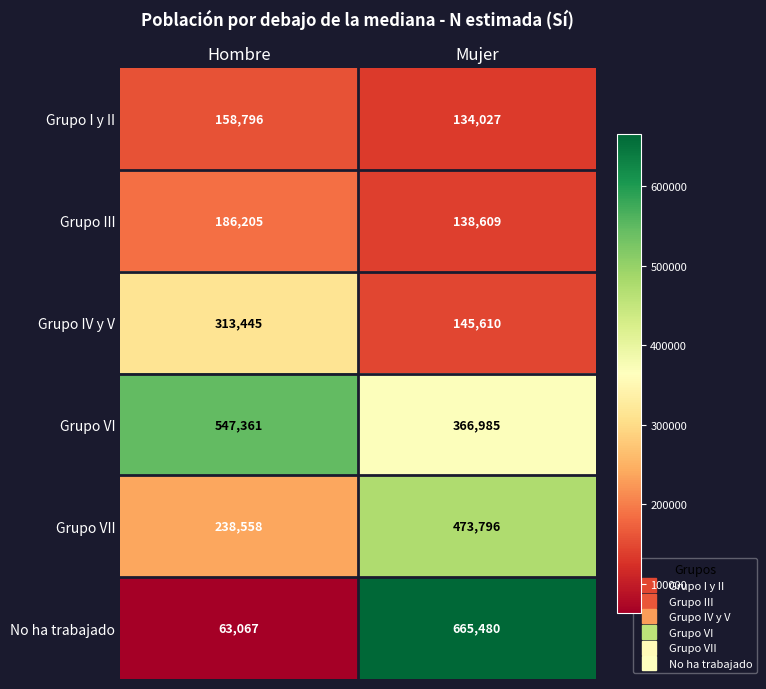

Reading right to left, list all the values displayed in this chart.

Grupo I y II: 134027	158796
Grupo III: 138609	186205
Grupo IV y V: 145610	313445
Grupo VI: 366985	547361
Grupo VII: 473796	238558
No ha trabajado: 665480	63067